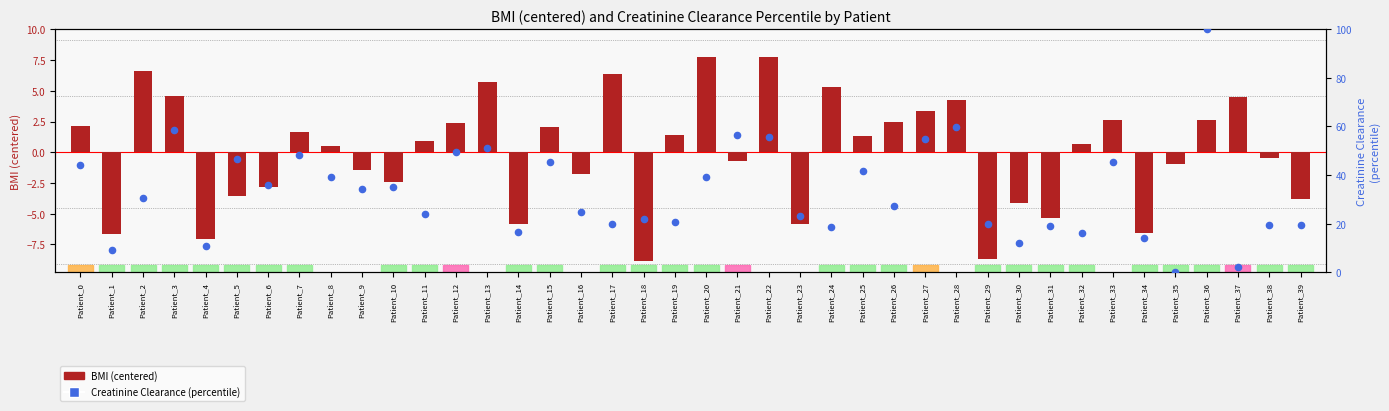

Which series has the largest total across all categories?

Creatinine Clearance (percentile)